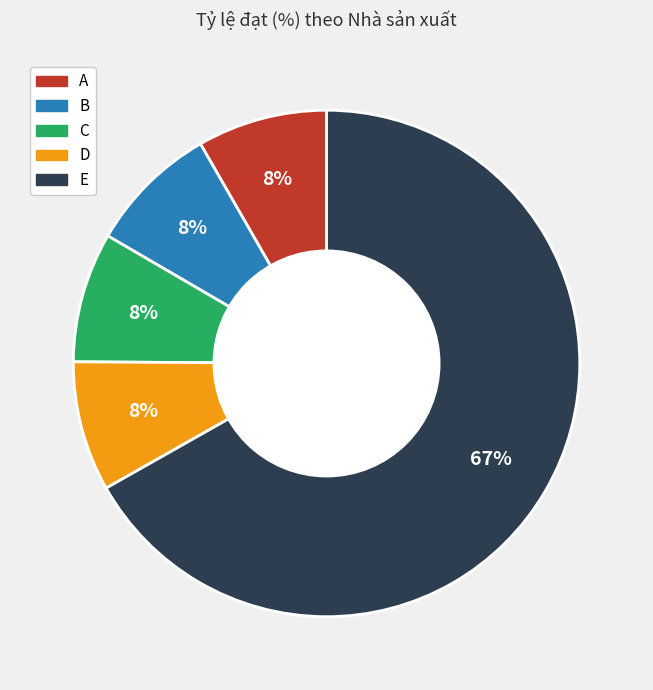

What percentage is the D slice, to the nearest percent?

8%